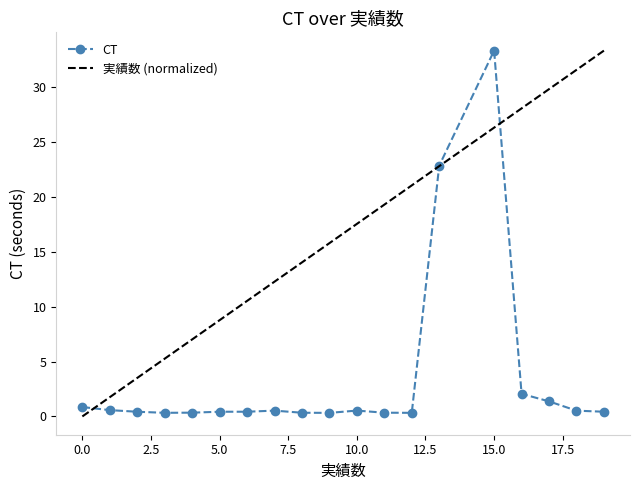

What is the greatest value displayed?

33.3